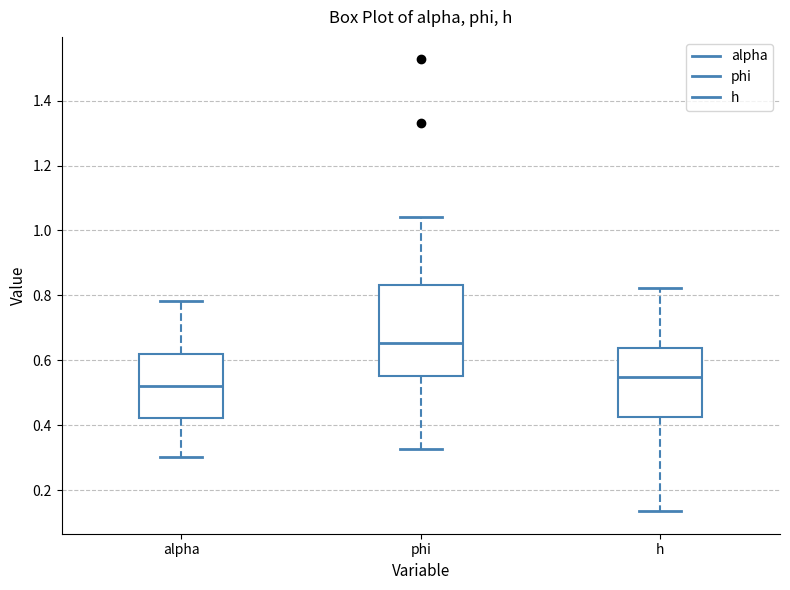

Which box is the tallest, from its lower edge to its upper edge?

phi